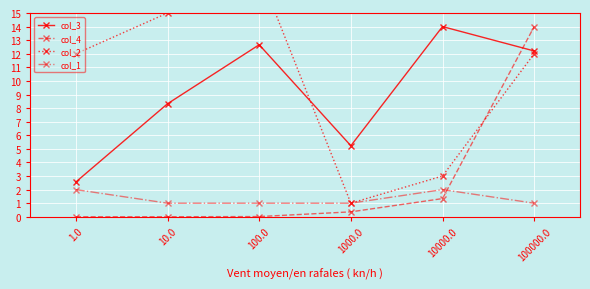

At which label is col_1 closest to 1?

10.0